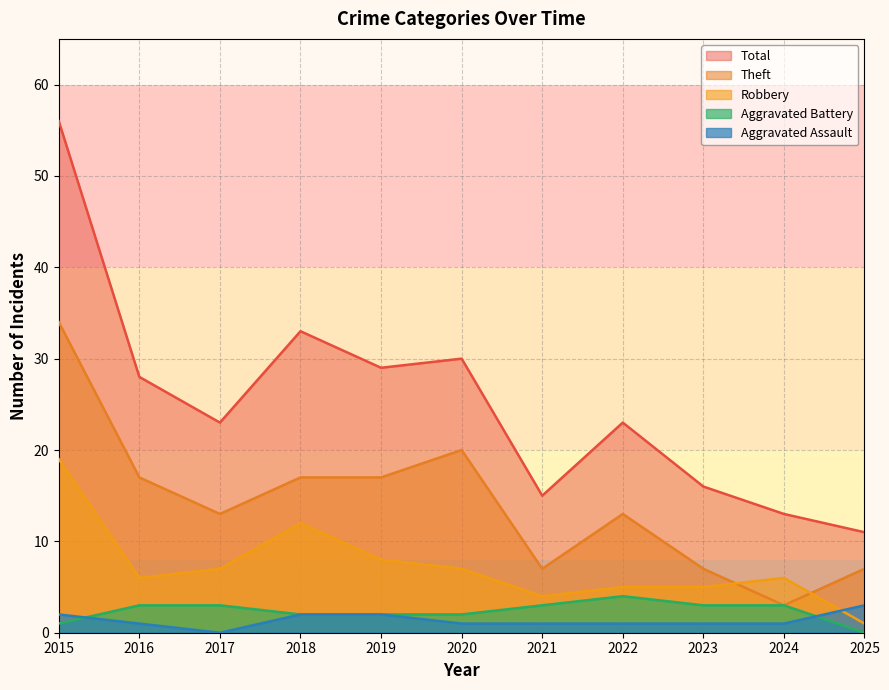

What is the value of the Theft point at the 6th from the left?

20